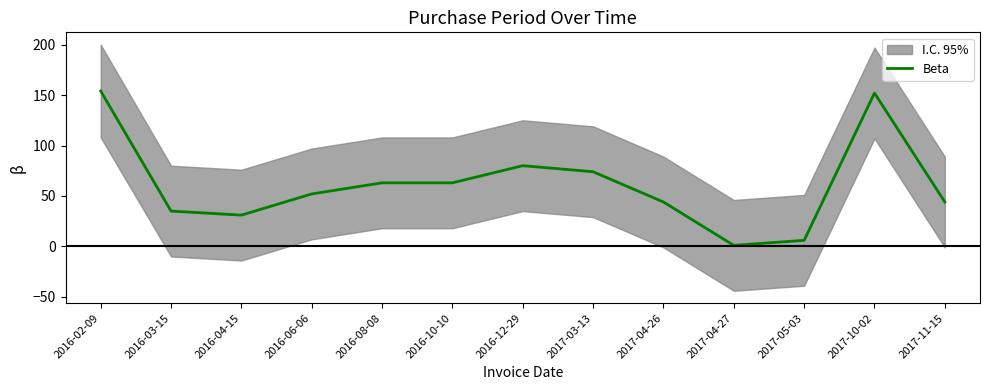

Reading left to right, list all the values displayed in this chart.

154	35	31	52	63	63	80	74	44	1	6	152	44